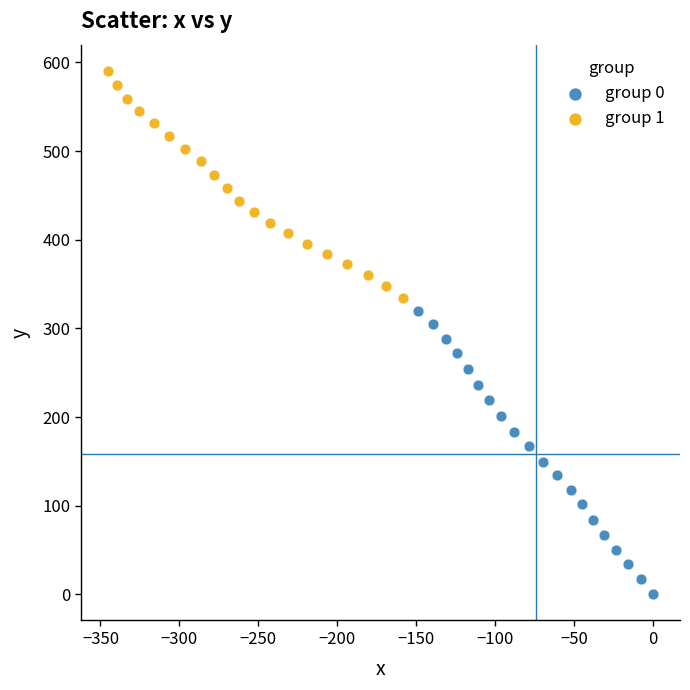

Which series reaches the minimum Y coordinate?

group 0